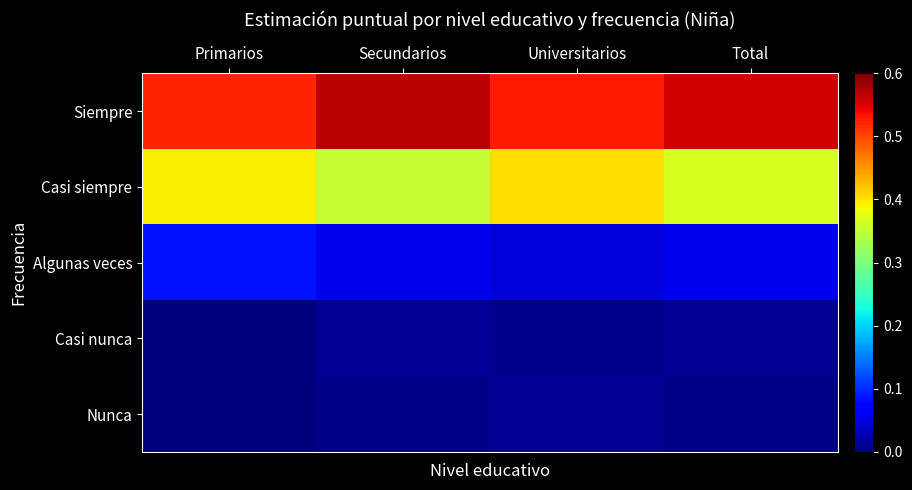

At which category is the sum across all series the highest?

Total